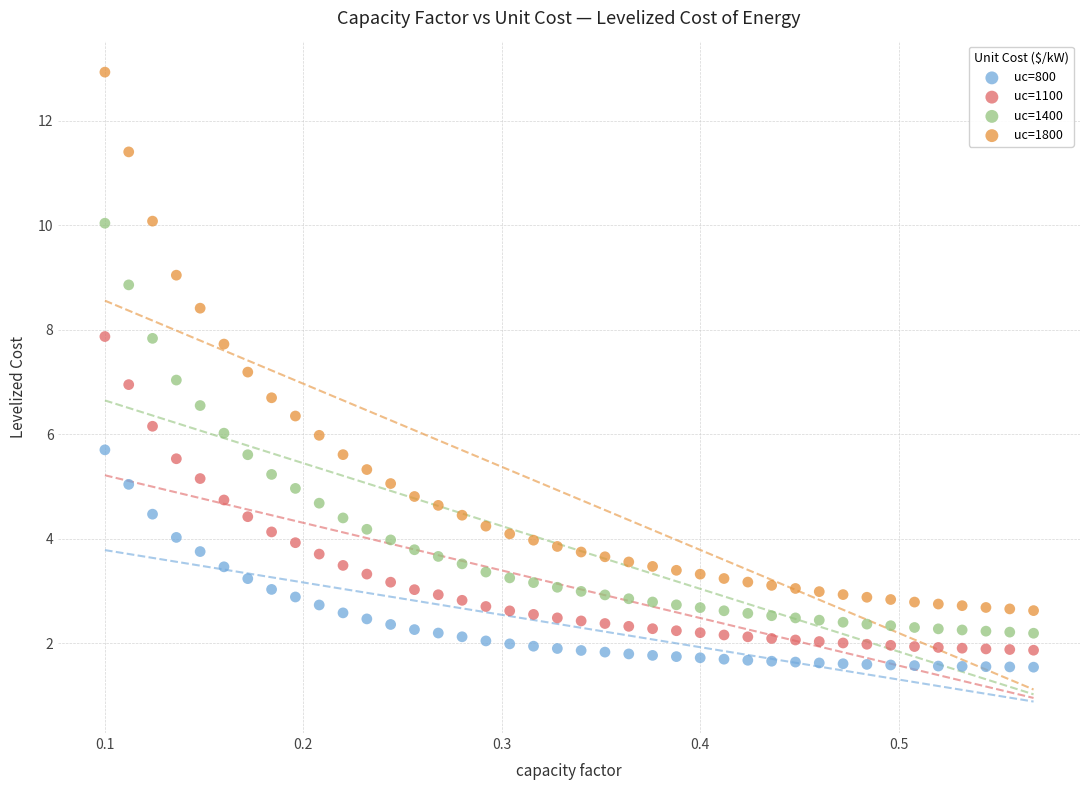

Which series contains the highest Y value?

uc=1800